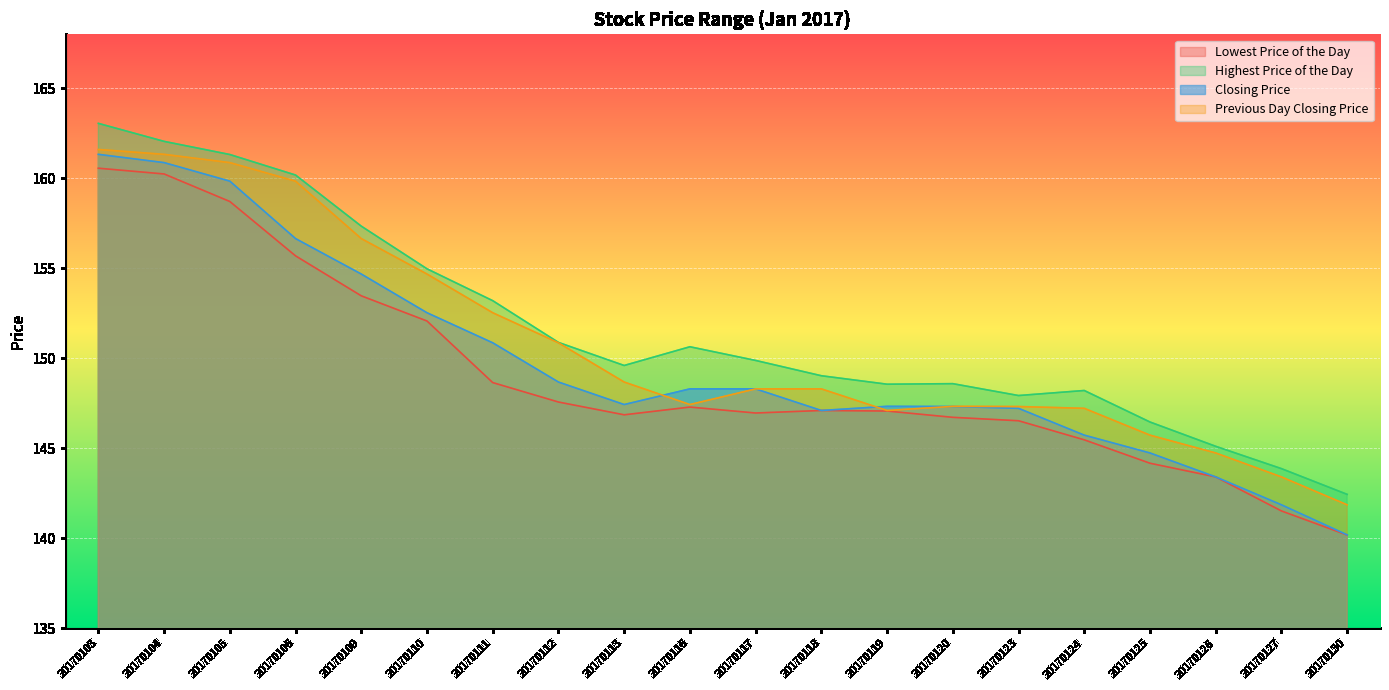

True or false: Closing Price and Highest Price of the Day cross at least once.

False